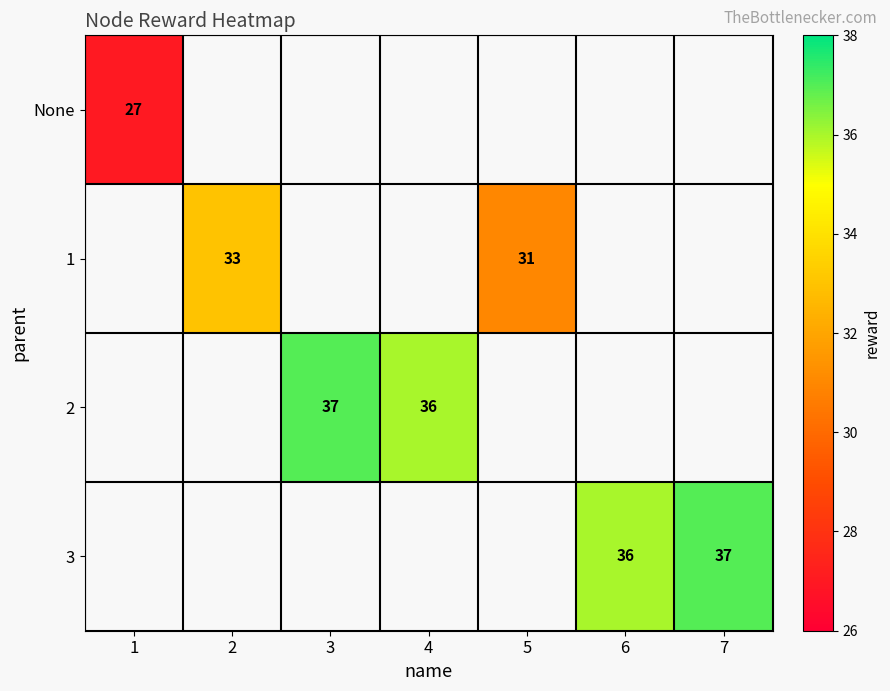

The 1 series shows 33 at 2. True or false?

True